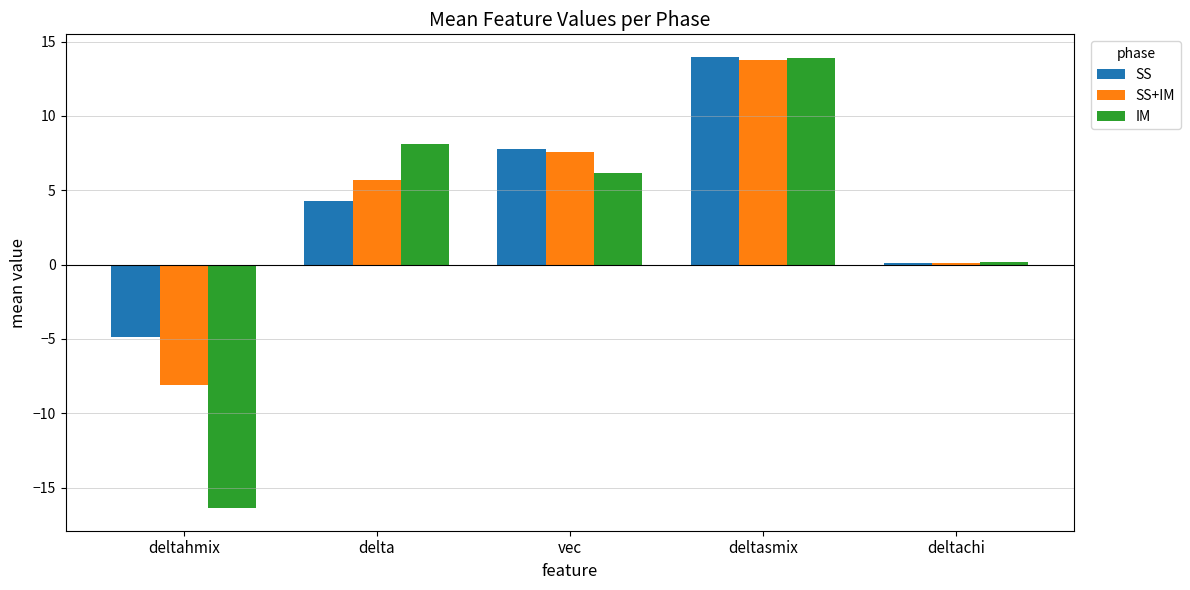

What is the sum of all SS values?

21.3